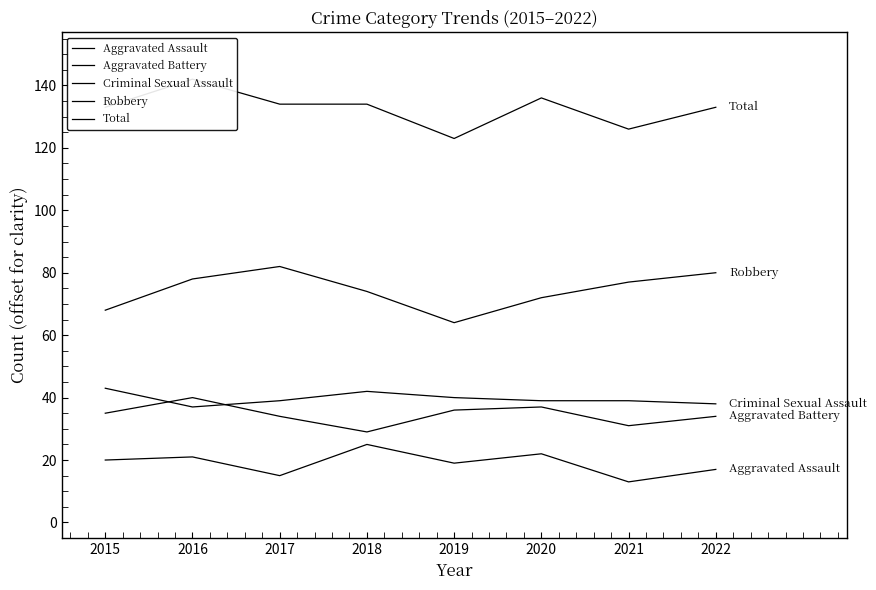

True or false: Aggravated Assault has a value of 19 at 2019.

True